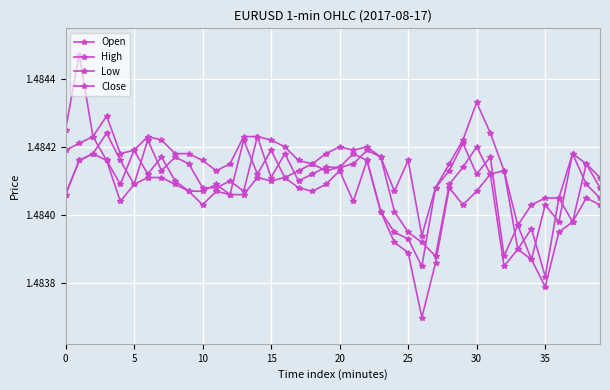

What is the sum of all Low values?

59.4